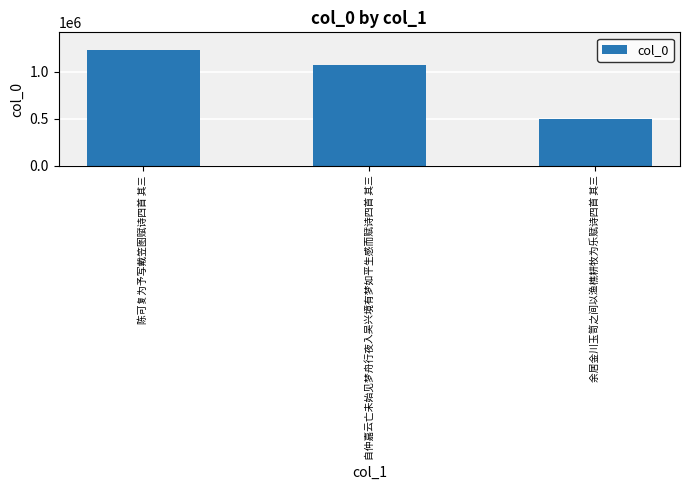

What is the ratio of the value at 陈可复为予写戴笠图赋诗四首 其三 to the value at 自仲嘉云亡未始见梦舟行夜入吴兴境有梦如平生感而赋诗四首 其三?

1.2